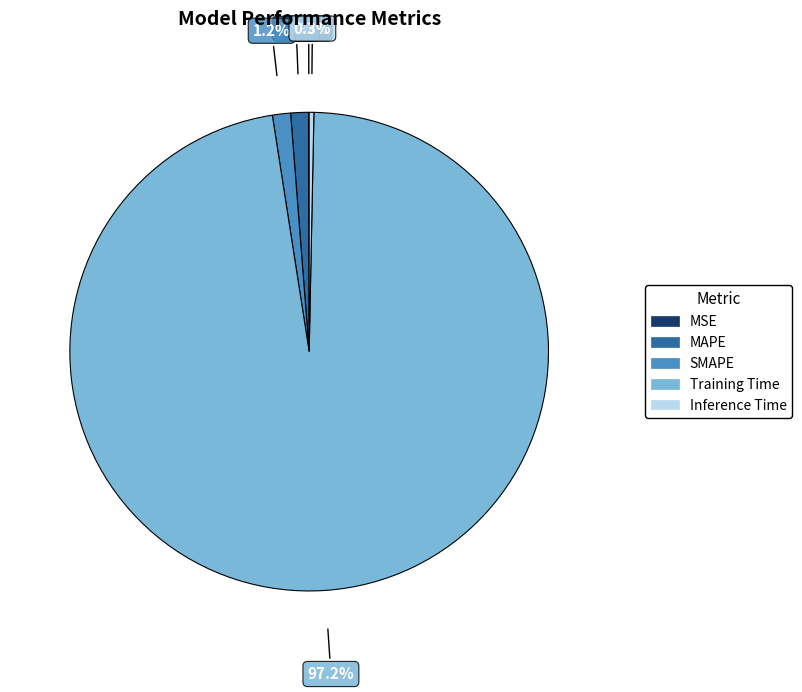

True or false: Inference Time accounts for 8% of the total.

False